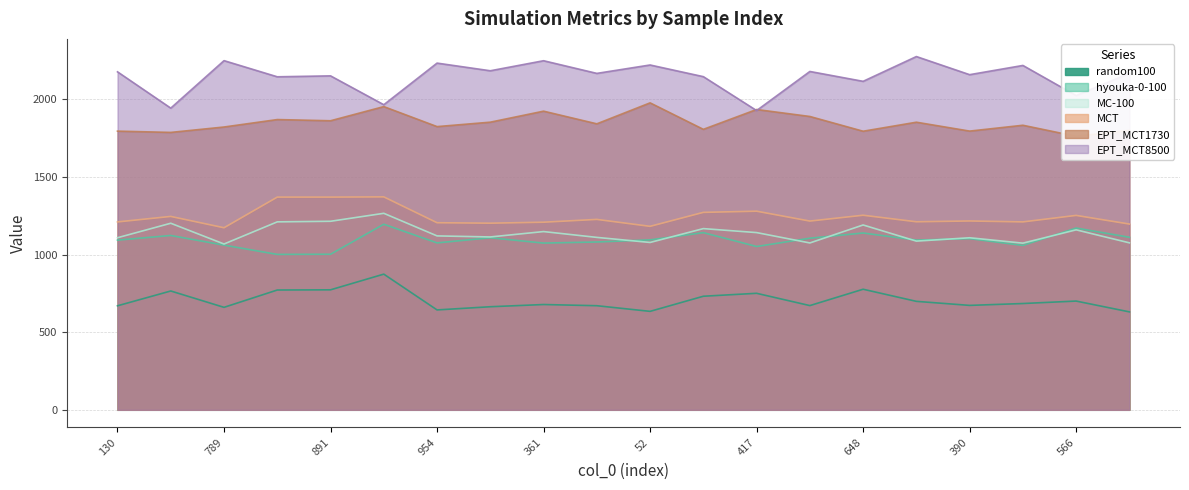

How many lines are shown in the chart?

6